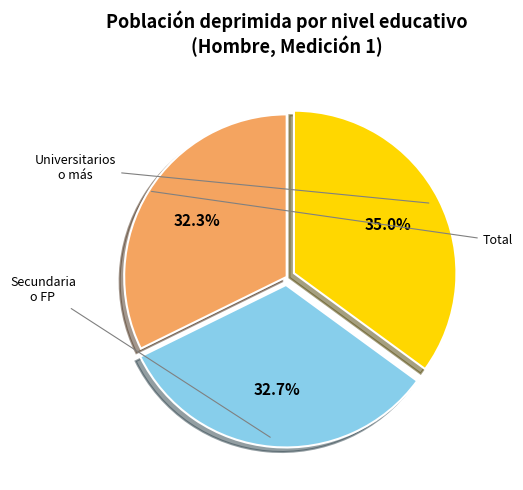

Does any single category account for the majority?

No